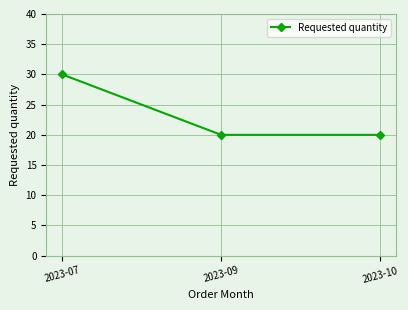

The chart shows a value of 8 at 2023-09. True or false?

False